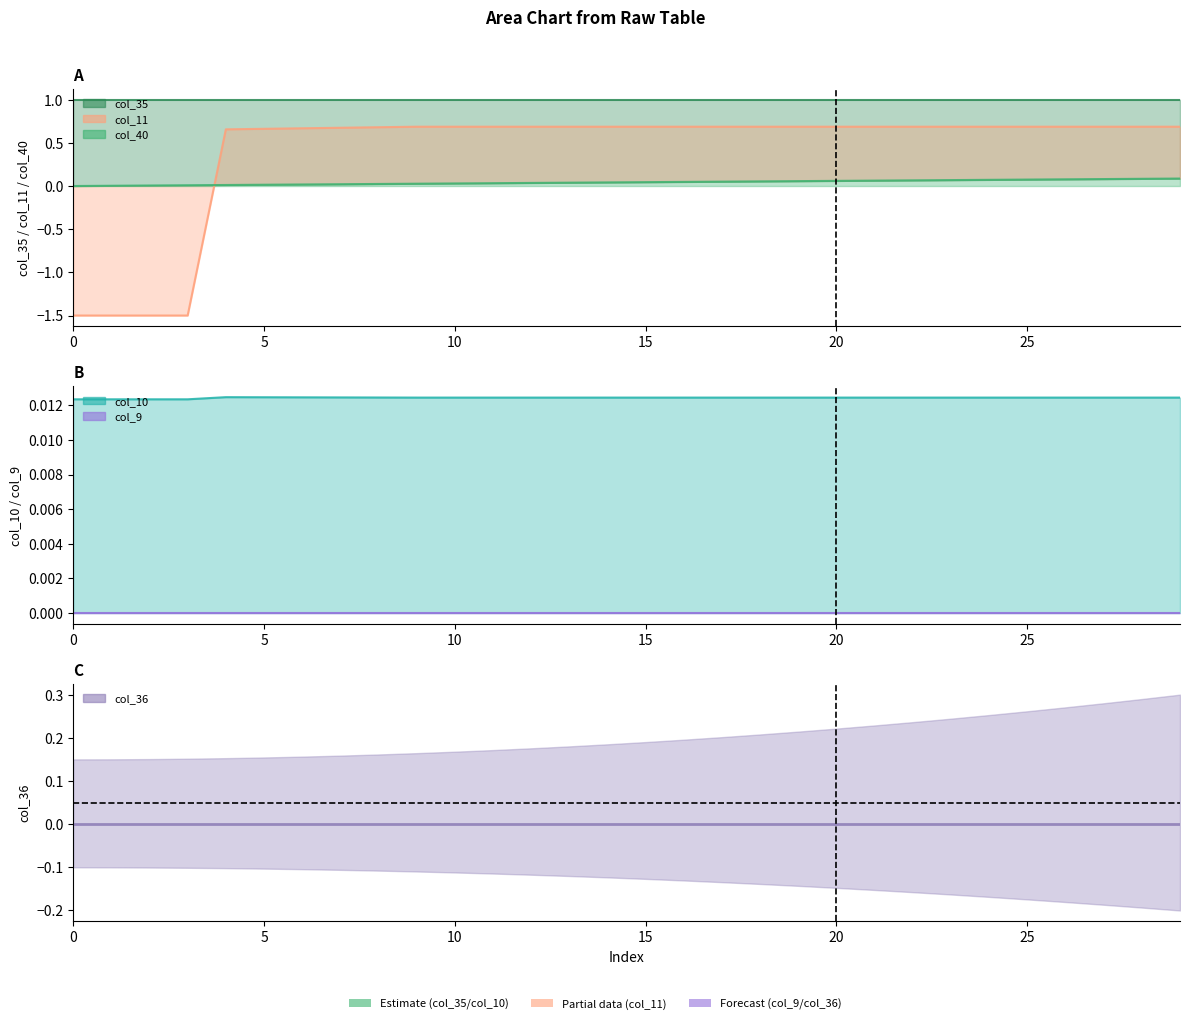

What is the sum of all col_40 values?

1.3